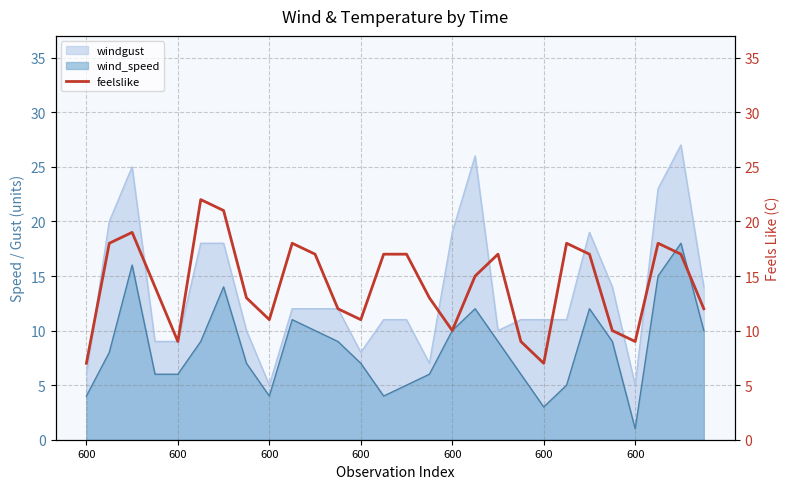

What is the change in value from 7 to 23?

-3